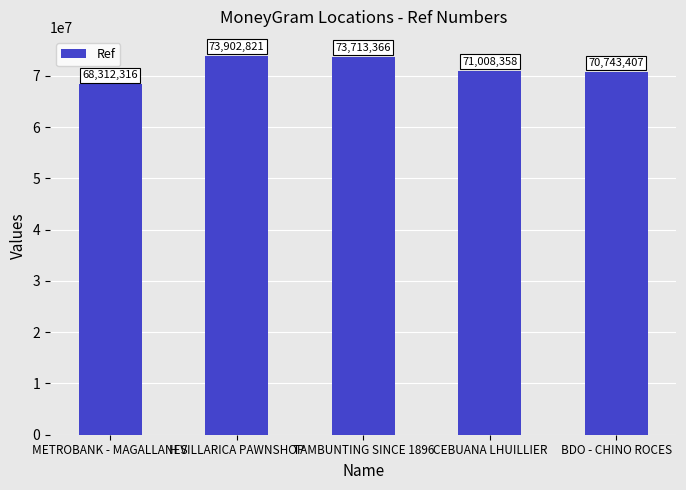

Which label corresponds to the smallest value in the chart?

METROBANK - MAGALLANES